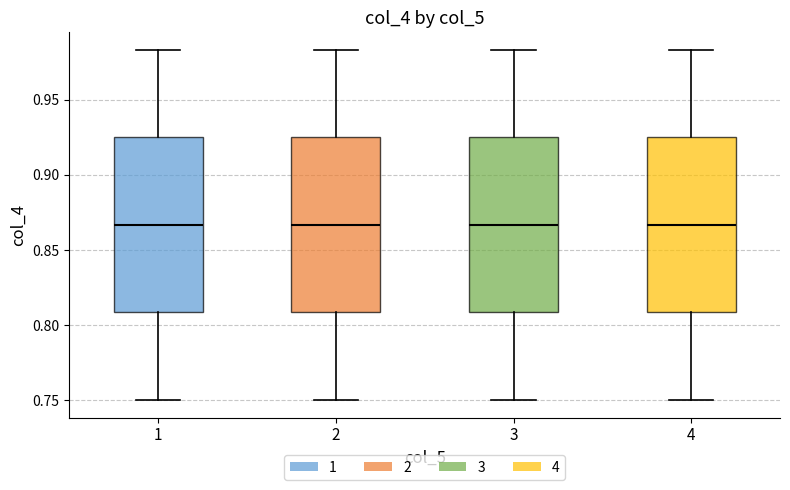

Where does the upper whisker of the box at x = 4 end on the y-axis? The values are not printed on the chart, so give them approximately, as read against the axis.

0.985